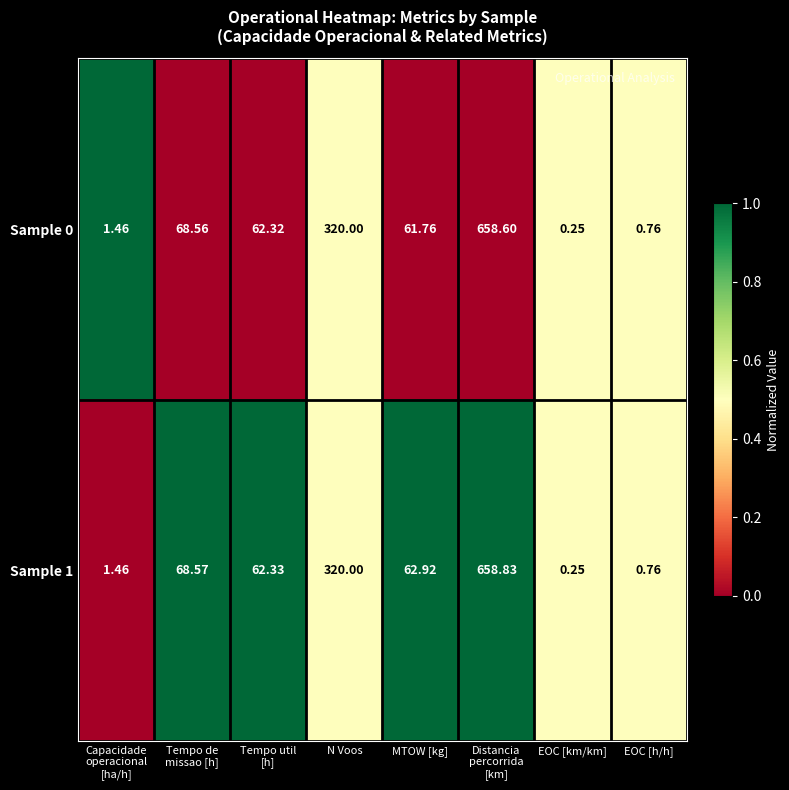

At which category does the chart reach its minimum across all series?

EOC [km/km]